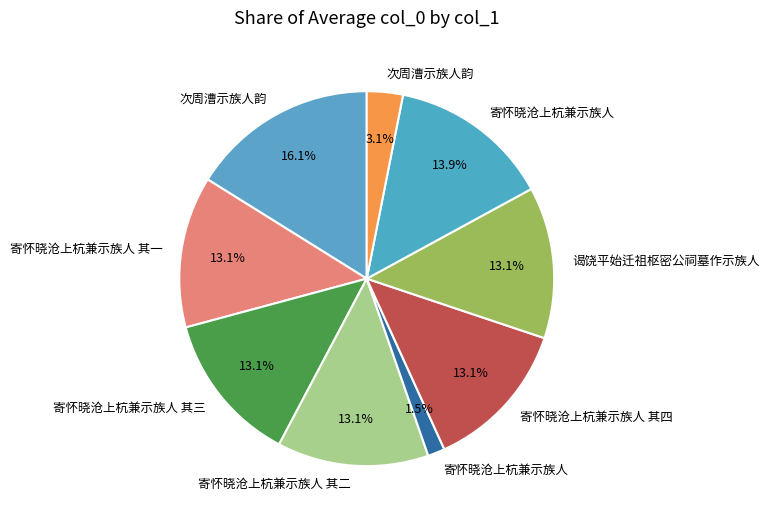

How many slices are in this pie chart?

9